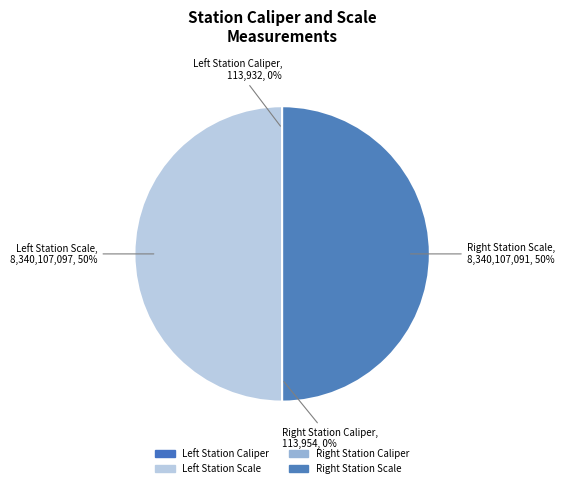

What is the largest slice in the pie chart?

Left Station Scale